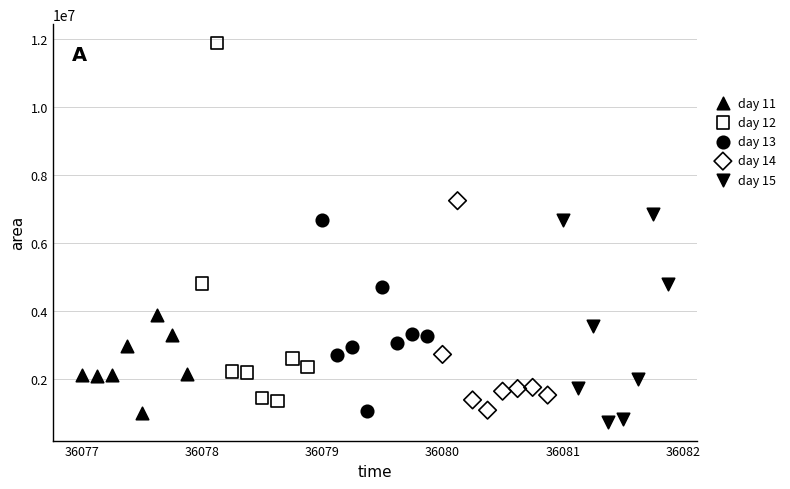

What are all the series names shown in the legend?

day 11, day 12, day 13, day 14, day 15